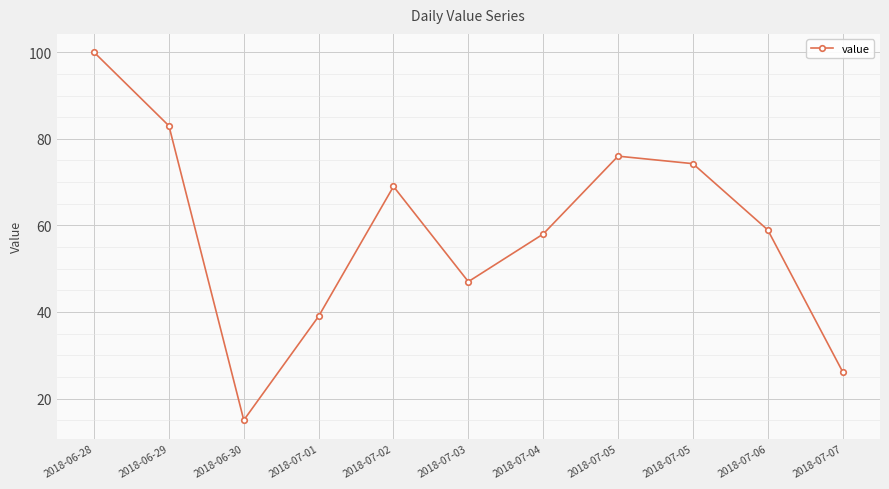

How many points are higher than both their immediate neighbors (excluding endpoints)?

2